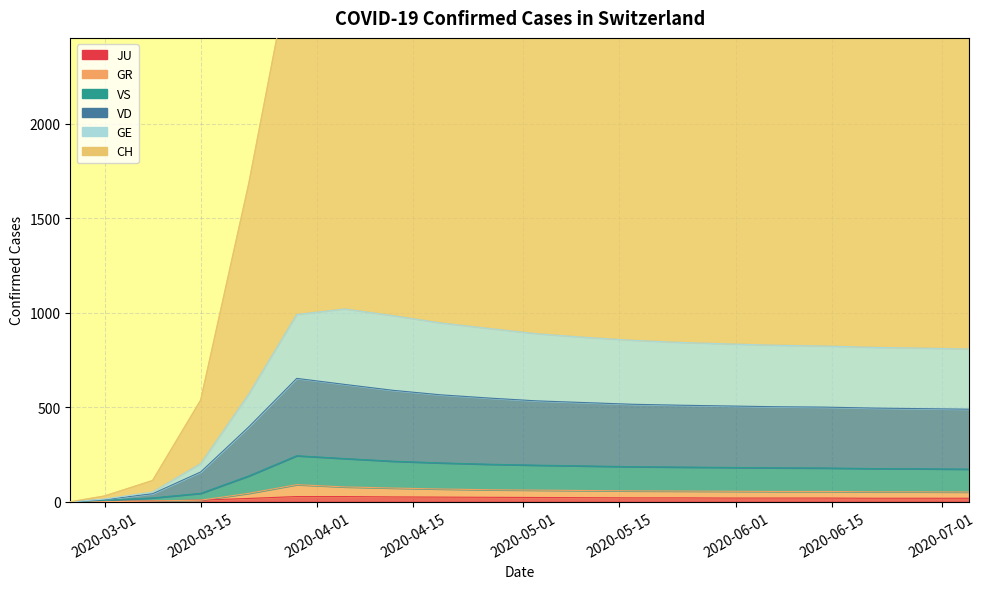

Which category has the lowest value across all series?

2020-03-01